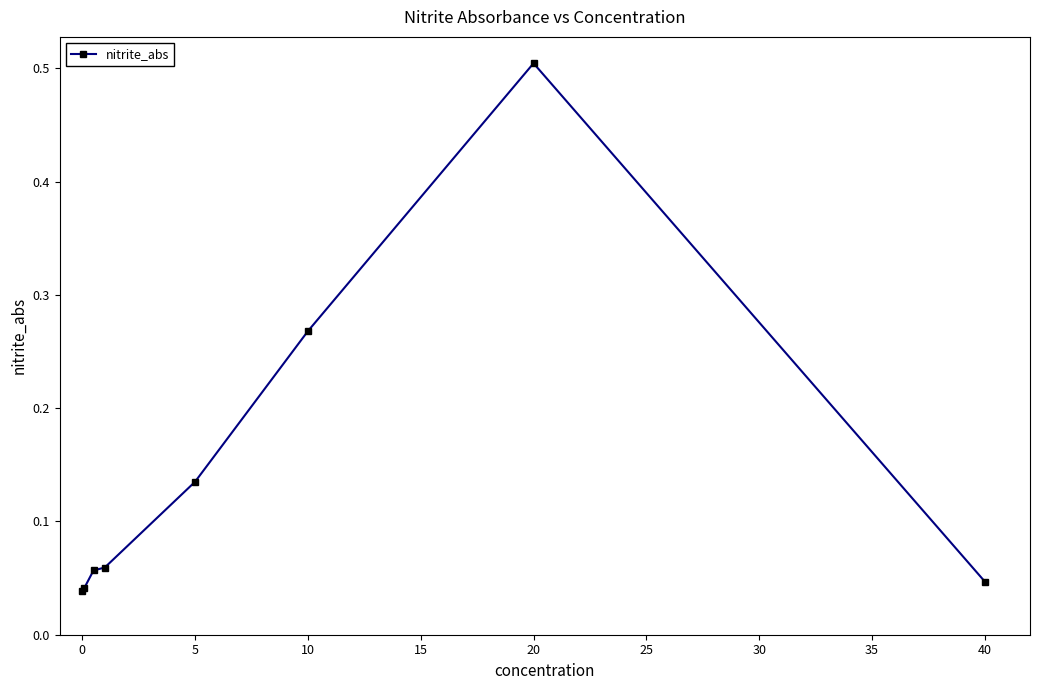

What is the difference between the maximum and minimum values?

0.5